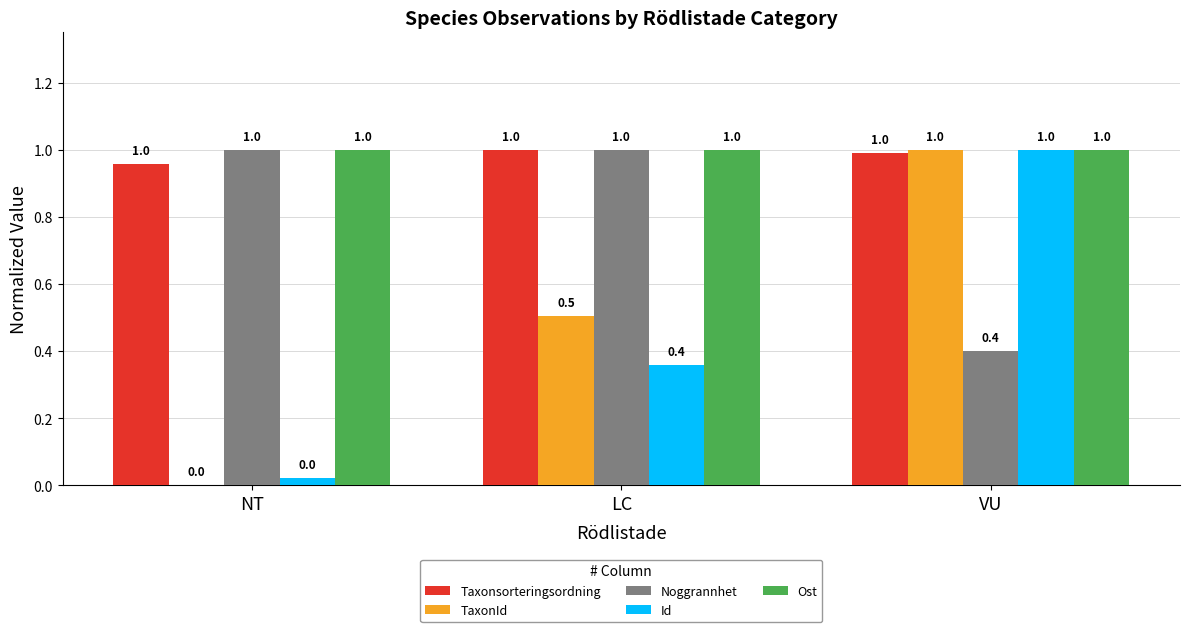

What is the sum of the Id values at NT and LC?

0.4